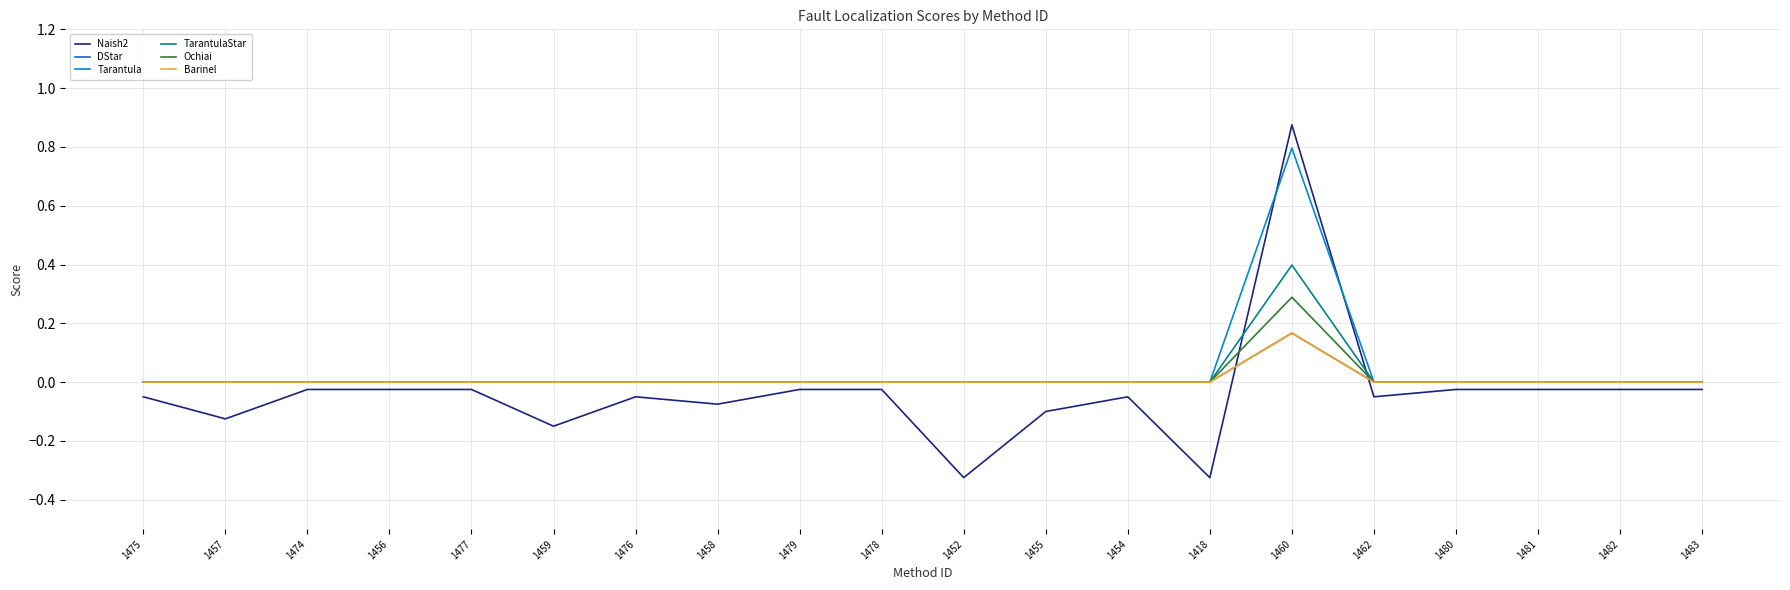

True or false: Ochiai and TarantulaStar cross at least once.

False